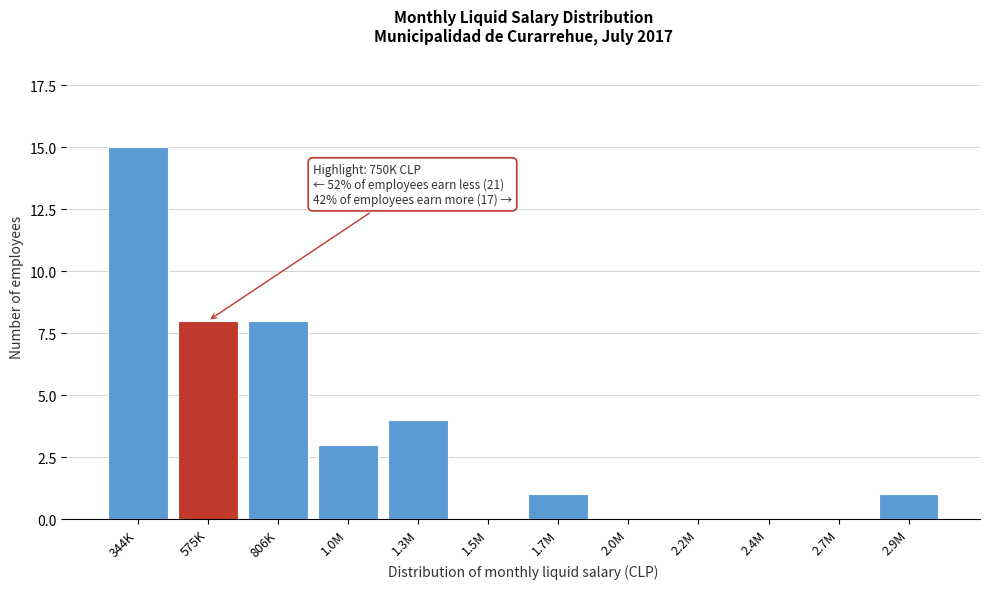

Reading left to right, transcribe all the data shown in this chart.

344K=15	575K=8	806K=8	1.0M=3	1.3M=4	1.5M=0	1.7M=1	2.0M=0	2.2M=0	2.4M=0	2.7M=0	2.9M=1